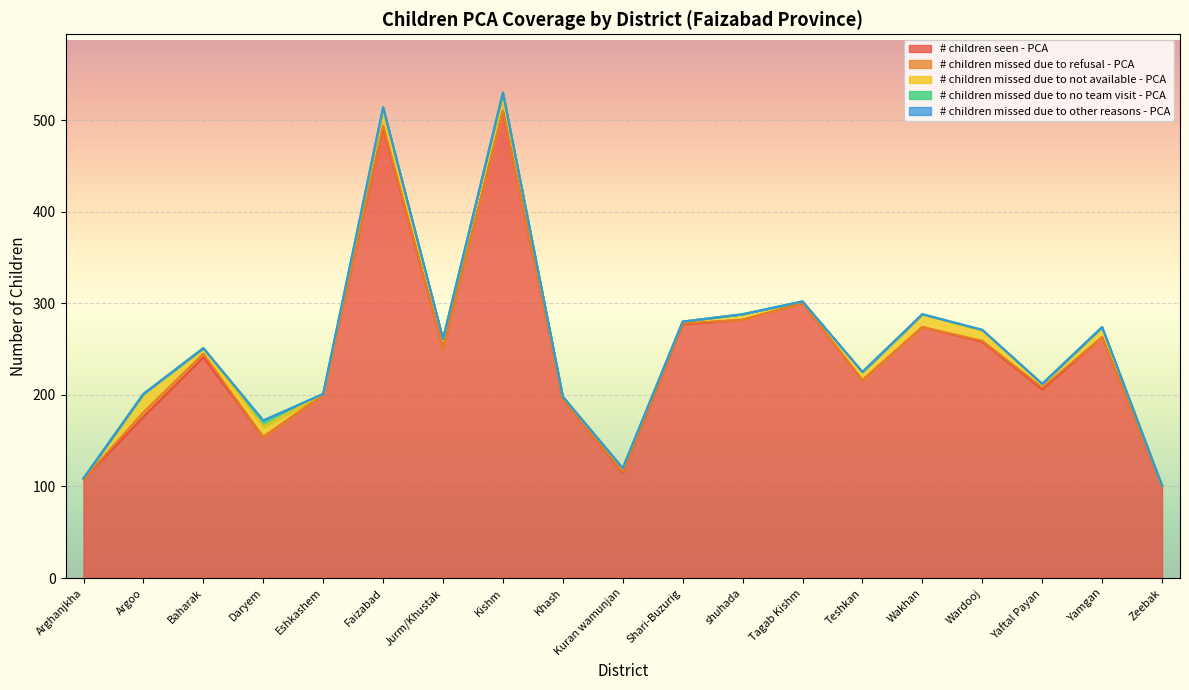

How many values in the # children seen - PCA series exceed 241?

9